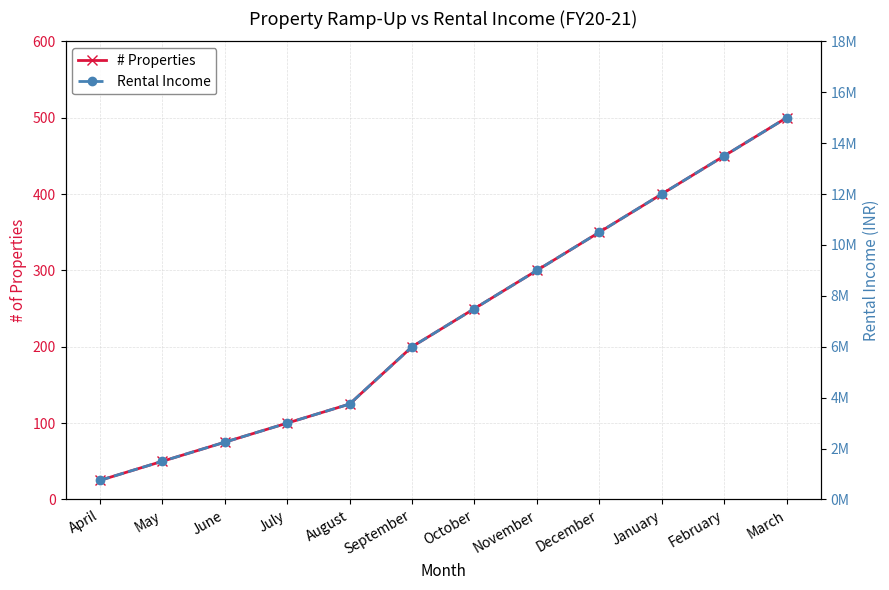

Rank the series by their average value, from lowest to highest.

# Properties, Rental Income